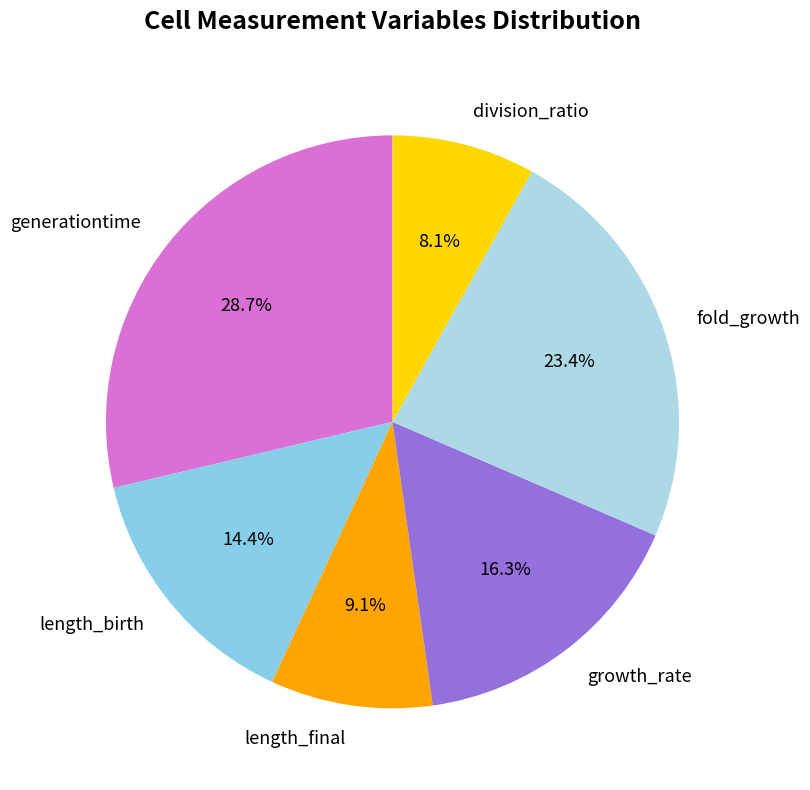

Is it true that length_birth is 14% of the pie?

True